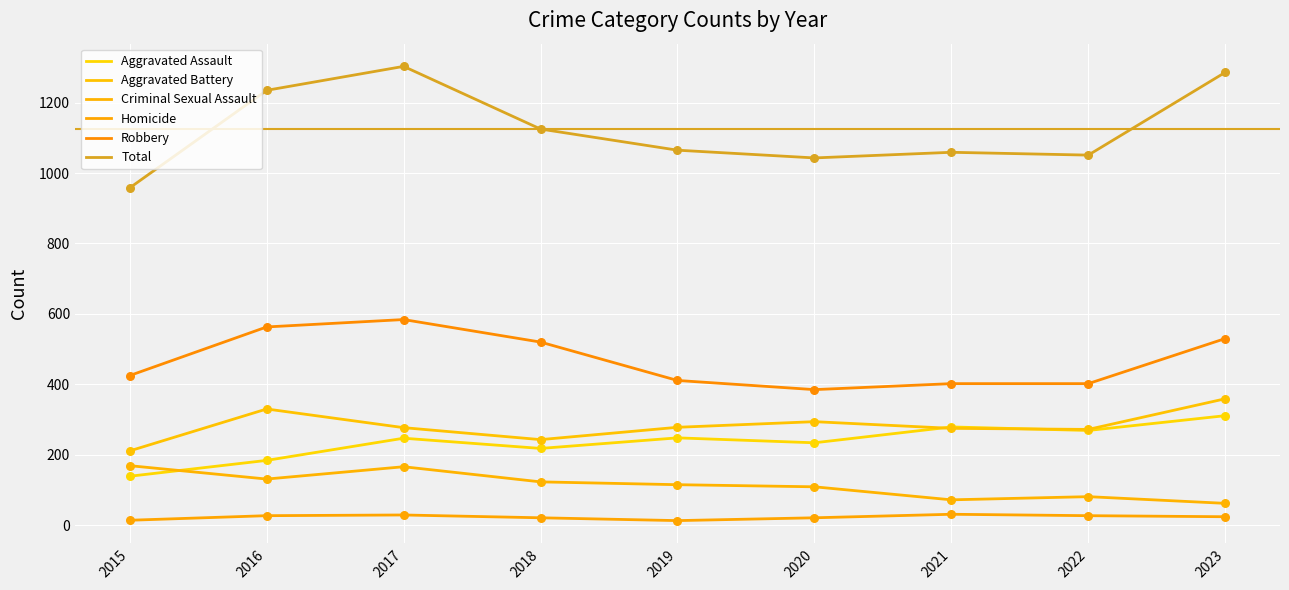

Which series has the largest total across all categories?

Total